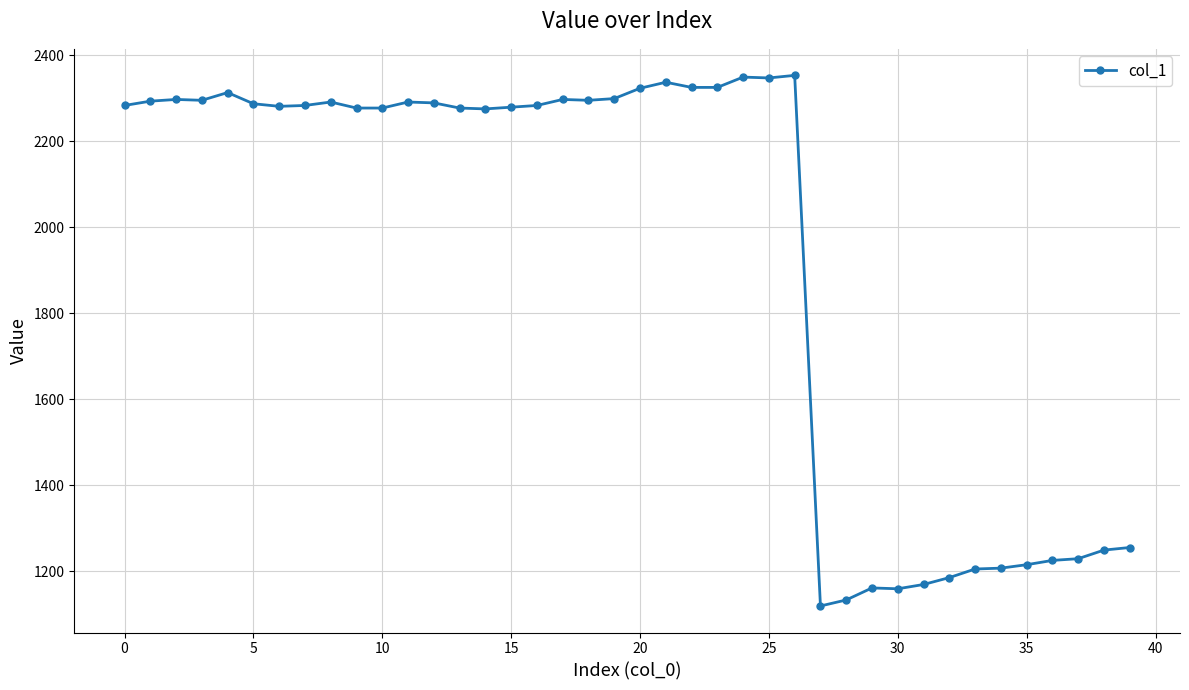

True or false: there are more than 2 points higher than both neighbors.

True